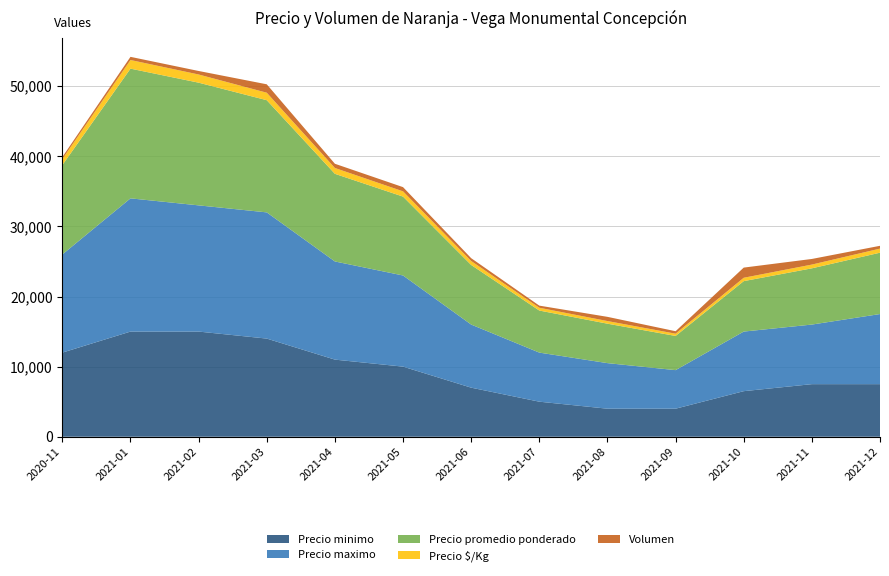

Reading left to right, list all the values displayed in this chart.

Precio minimo: 2020-11=12000	2021-01=15000	2021-02=15000	2021-03=14000	2021-04=11000	2021-05=10000	2021-06=7000	2021-07=5000	2021-08=4000	2021-09=4000	2021-10=6500	2021-11=7500	2021-12=7500
Precio maximo: 2020-11=14000	2021-01=19000	2021-02=18000	2021-03=18000	2021-04=14000	2021-05=13000	2021-06=9000	2021-07=7000	2021-08=6500	2021-09=5500	2021-10=8500	2021-11=8500	2021-12=10000
Precio promedio ponderado: 2020-11=12750	2021-01=18500	2021-02=17500	2021-03=16000	2021-04=12500	2021-05=11250	2021-06=8500	2021-07=6000	2021-08=5625	2021-09=4875	2021-10=7194	2021-11=8021	2021-12=8750
Precio $/Kg: 2020-11=850	2021-01=1233	2021-02=1167	2021-03=1067	2021-04=833	2021-05=750	2021-06=567	2021-07=400	2021-08=375	2021-09=325	2021-10=480	2021-11=535	2021-12=583
Volumen: 2020-11=300	2021-01=450	2021-02=500	2021-03=1200	2021-04=600	2021-05=600	2021-06=400	2021-07=300	2021-08=600	2021-09=350	2021-10=1450	2021-11=800	2021-12=400